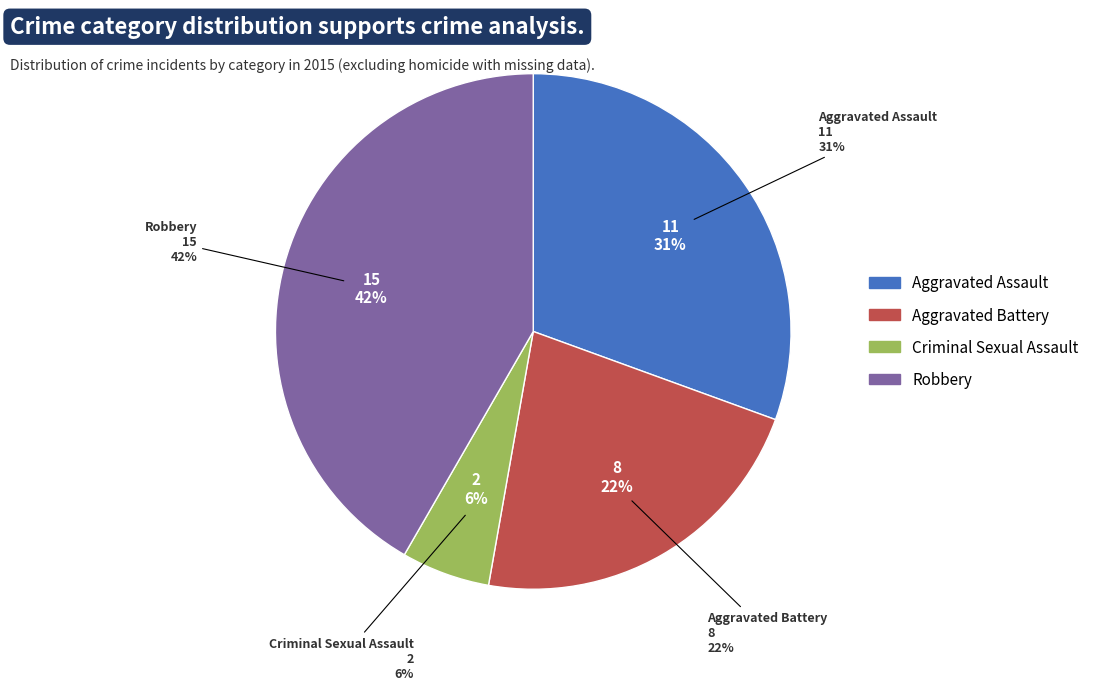

Is it true that Aggravated Battery is 13% of the pie?

False